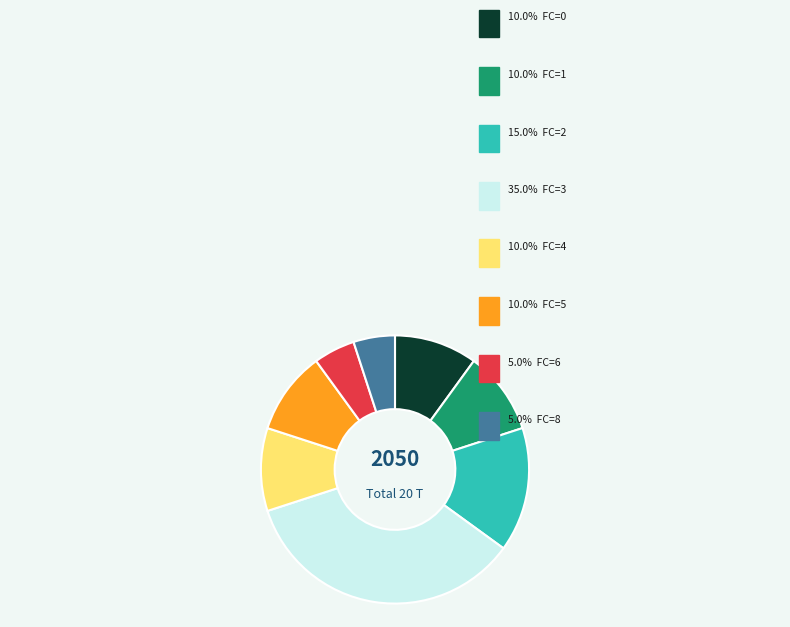

Is there any slice that represents more than half of the pie?

No